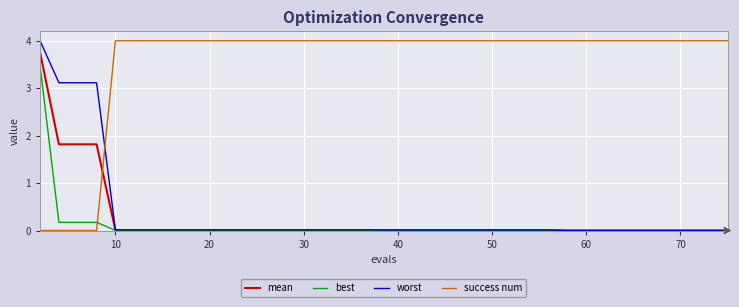

How many times do success num and best cross each other?

1